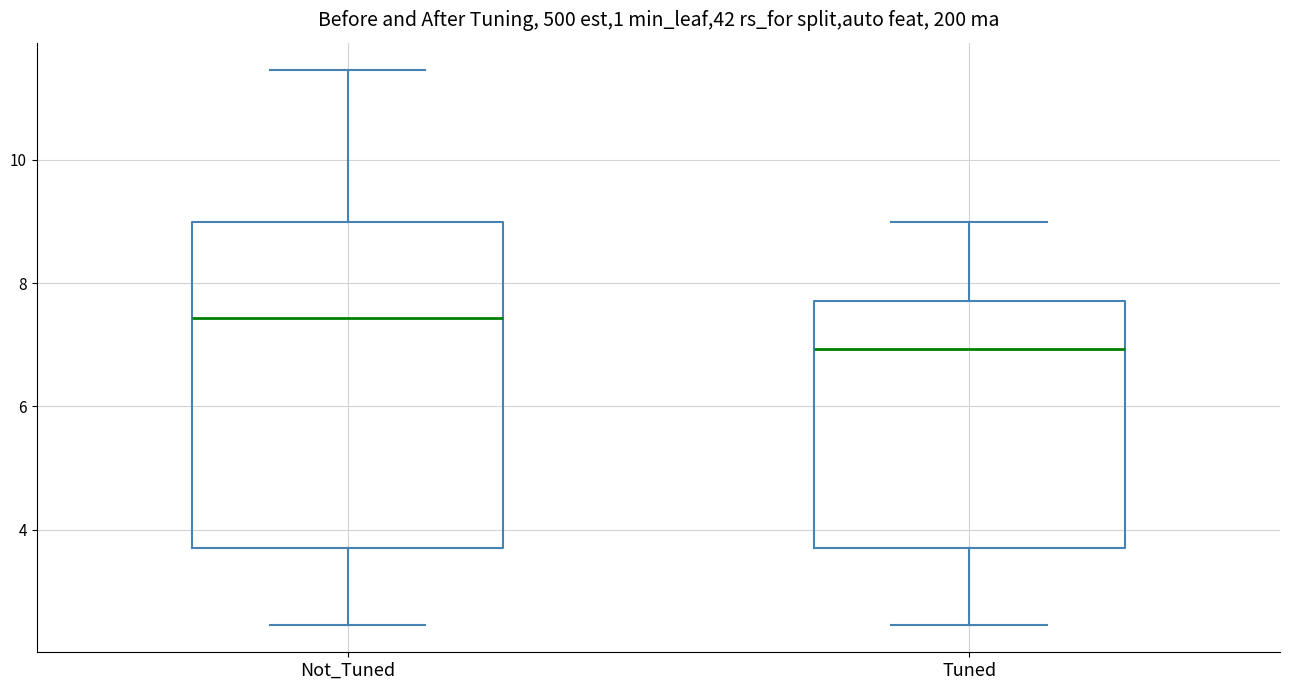

Reading left to right, transcribe this box plot: for each box, give where its median line is, the range the box spans, and where its two whiskers end, as read against the y-axis. The values are not printed on the chart, so give them approximately, as read against the axis.

Not_Tuned: median 7.4, box 3.8 to 9.0, whiskers 2.4 to 11.4
Tuned: median 7.0, box 3.8 to 7.8, whiskers 2.4 to 9.0